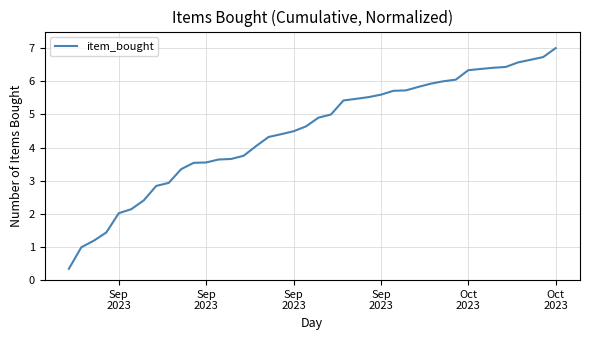

What is the difference between the maximum and minimum values?

6.7